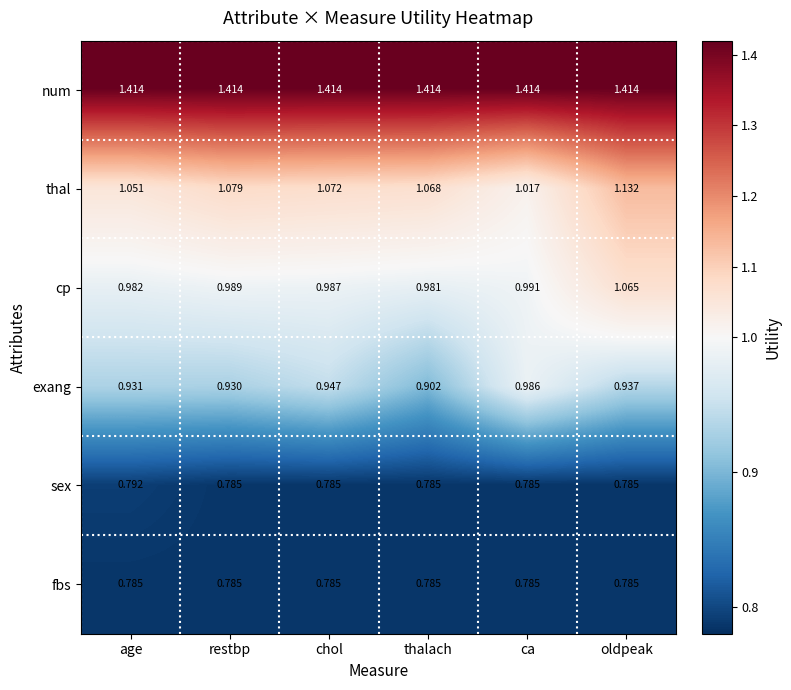

At which label does cp reach its peak?

oldpeak